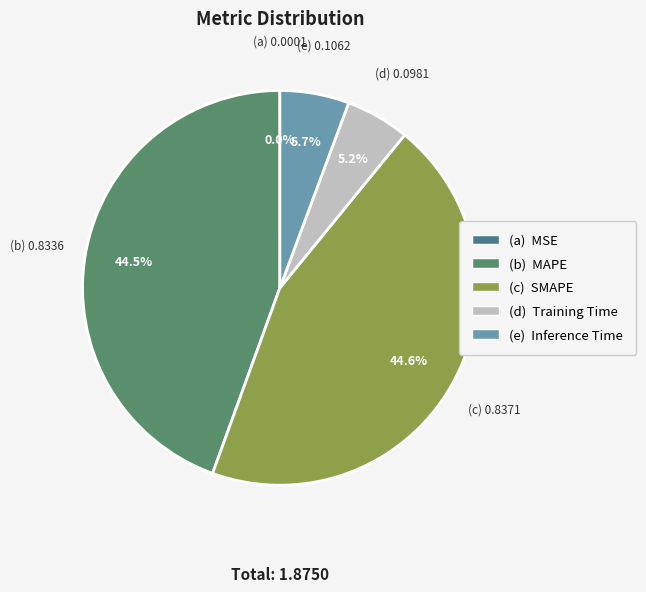

Does any single category account for the majority?

No